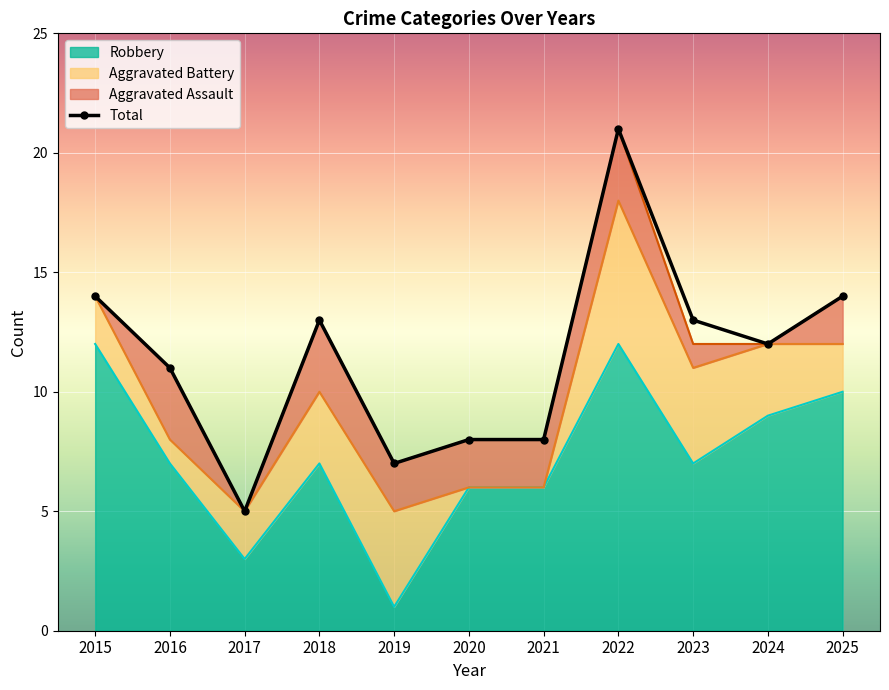

In Robbery, how many points are higher than both neighbors (excluding endpoints)?

2